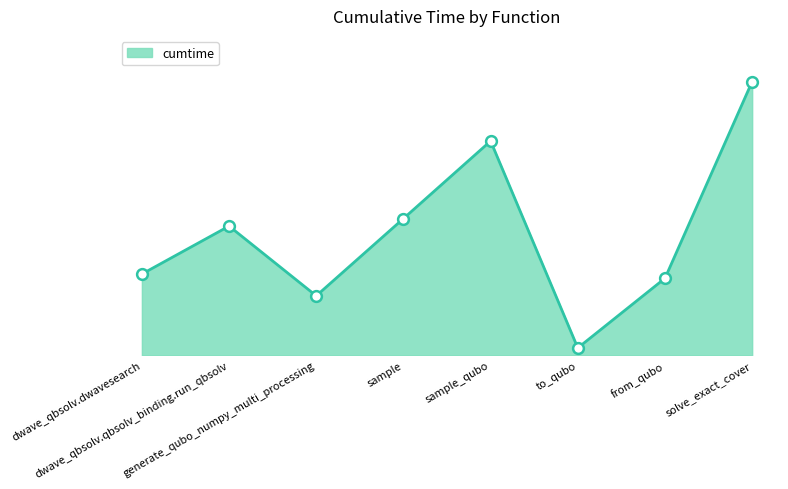

Which has a higher value, from_qubo or sample?

sample